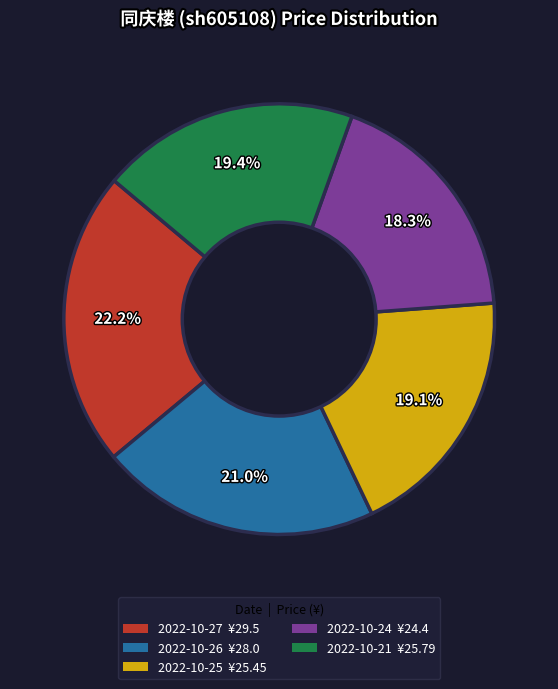

What is the largest slice in the pie chart?

2022-10-27 ¥29.5